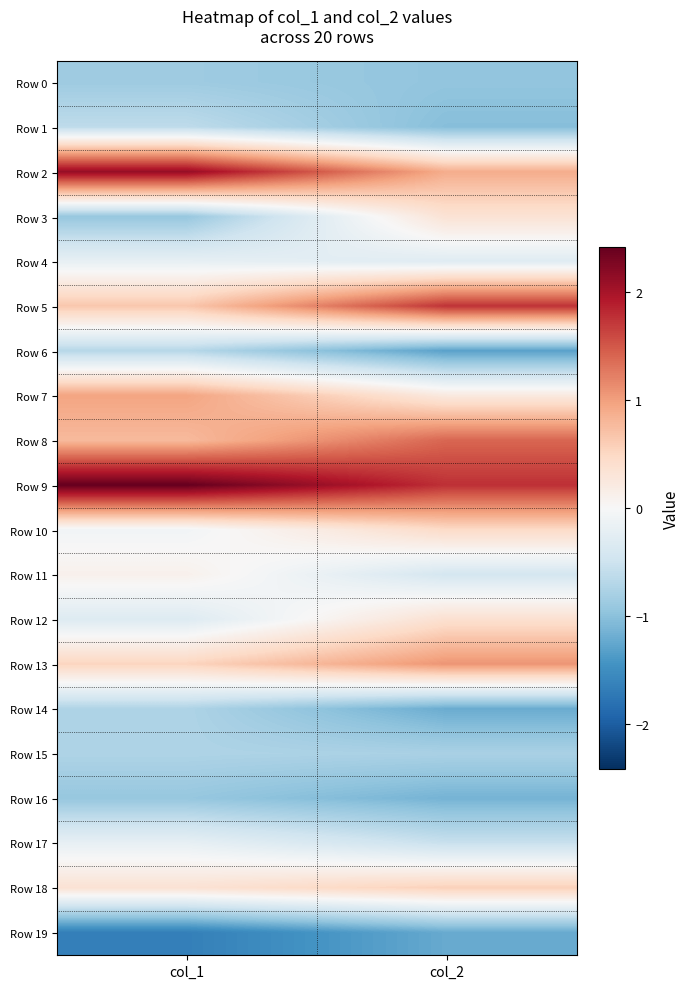

How many categories are shown in the chart?

2